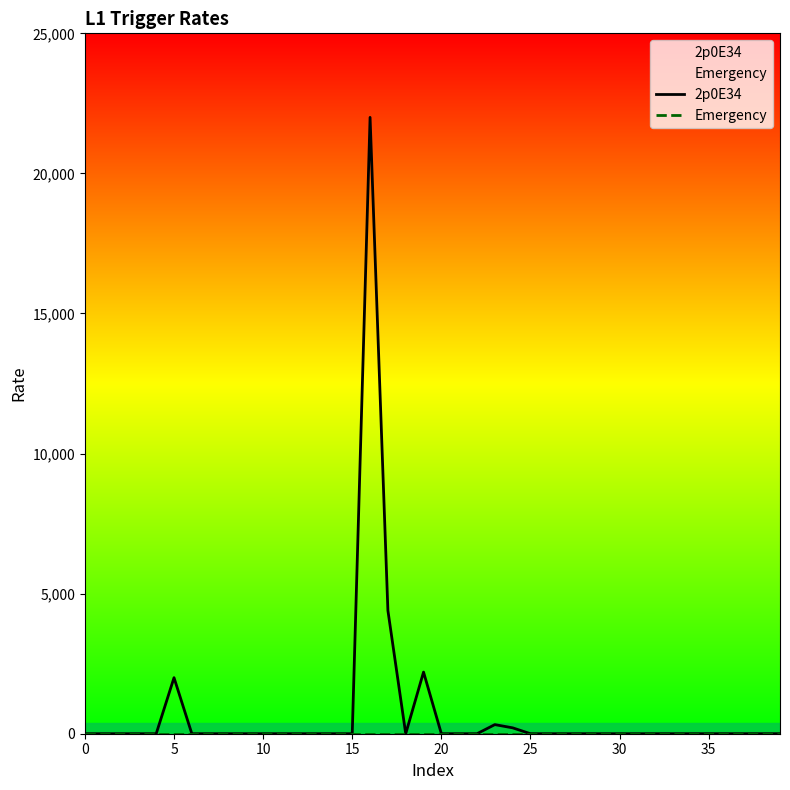

What are all the series names shown in the legend?

2p0E34, Emergency